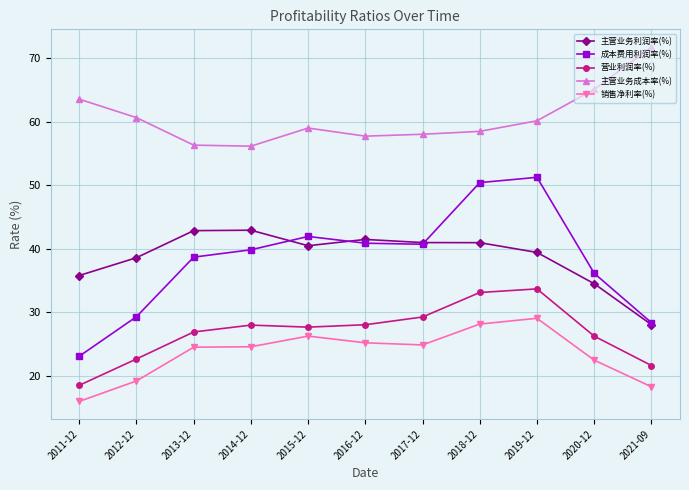

Does the chart have visible grid lines?

Yes